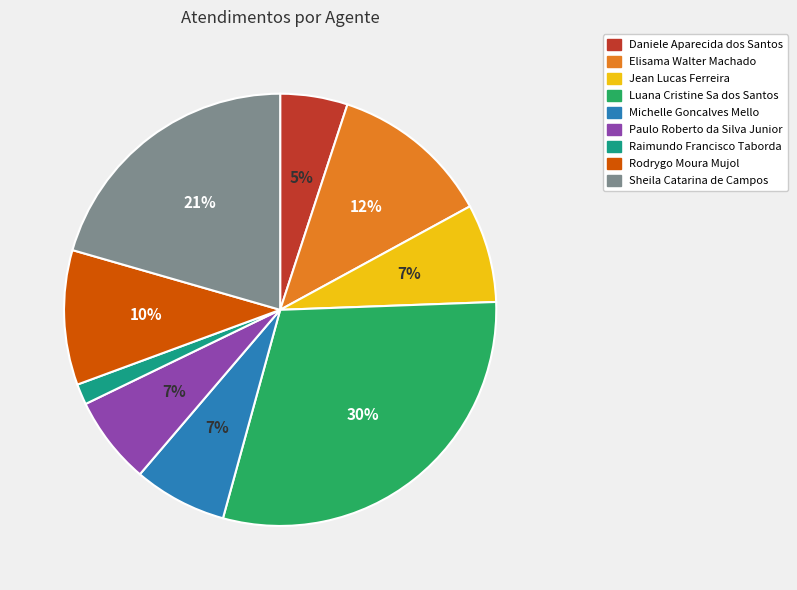

Between Jean Lucas Ferreira and Luana Cristine Sa dos Santos, which is larger?

Luana Cristine Sa dos Santos